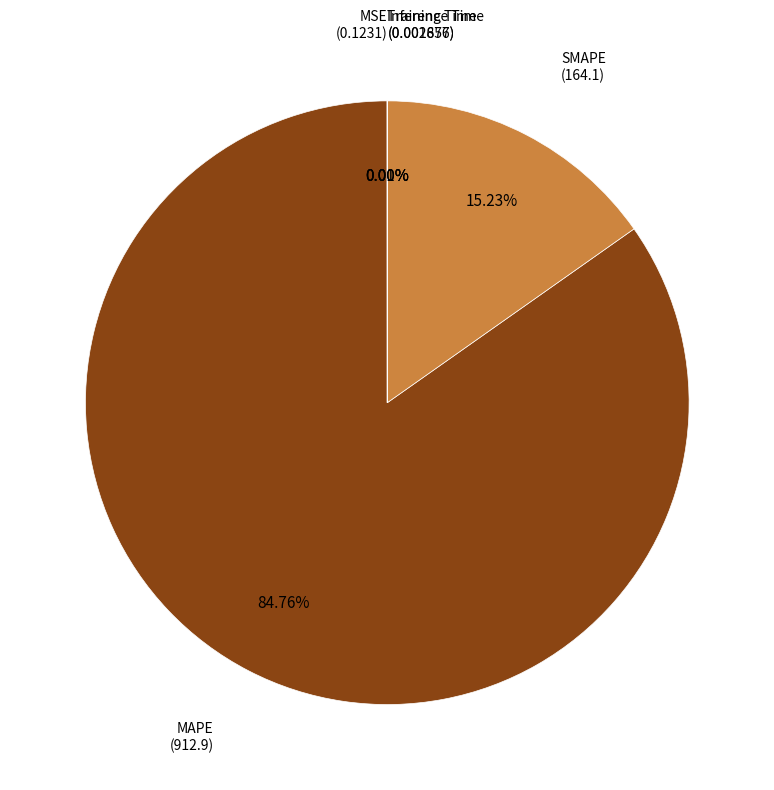

What is the largest slice in the pie chart?

MAPE